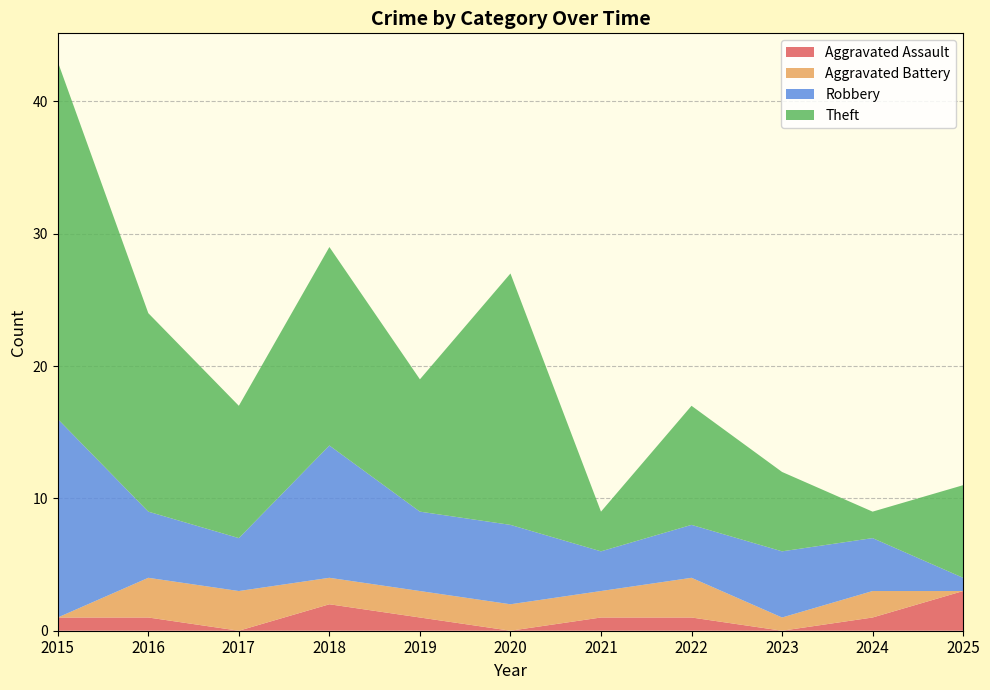

Reading left to right, transcribe all the data shown in this chart.

Aggravated Assault: 2015=1	2016=1	2017=0	2018=2	2019=1	2020=0	2021=1	2022=1	2023=0	2024=1	2025=3
Aggravated Battery: 2015=0	2016=3	2017=3	2018=2	2019=2	2020=2	2021=2	2022=3	2023=1	2024=2	2025=0
Robbery: 2015=15	2016=5	2017=4	2018=10	2019=6	2020=6	2021=3	2022=4	2023=5	2024=4	2025=1
Theft: 2015=27	2016=15	2017=10	2018=15	2019=10	2020=19	2021=3	2022=9	2023=6	2024=2	2025=7